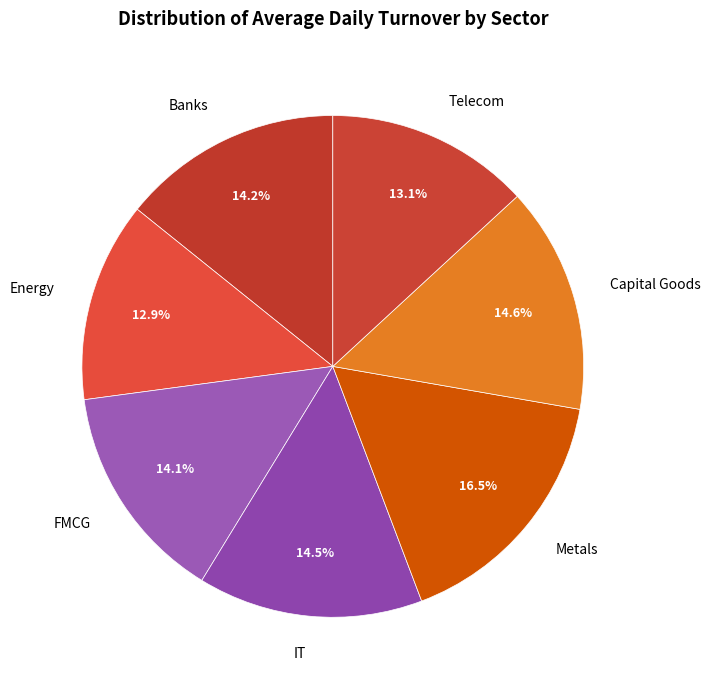

Which slice is the largest?

Metals